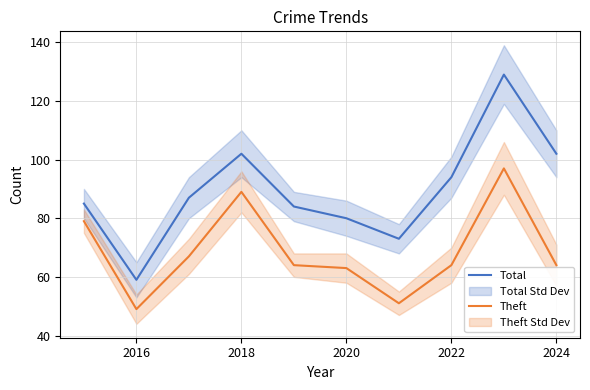

What is the maximum value shown in the chart?

129